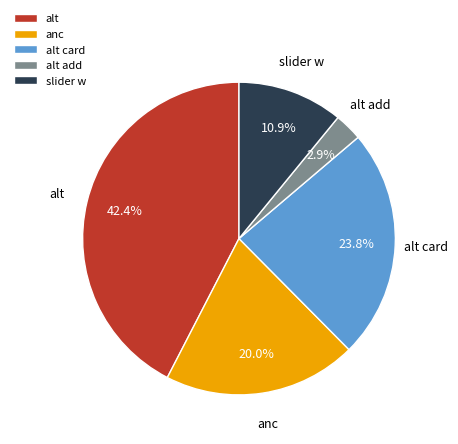

To the nearest percent, what percentage of the pie is alt card?

24%